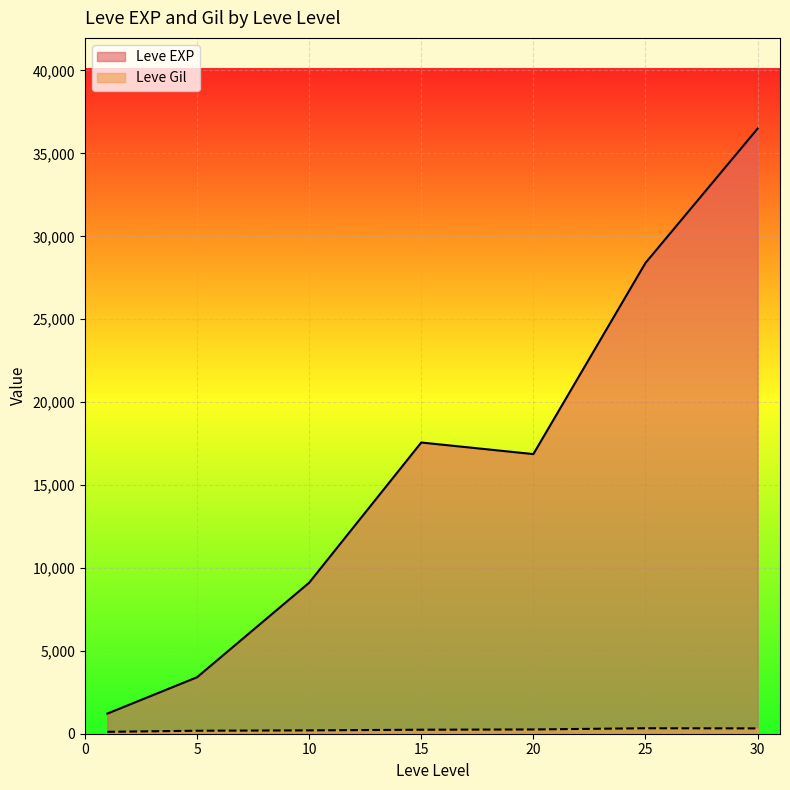

How many values in the Leve EXP series exceed 12030?

19